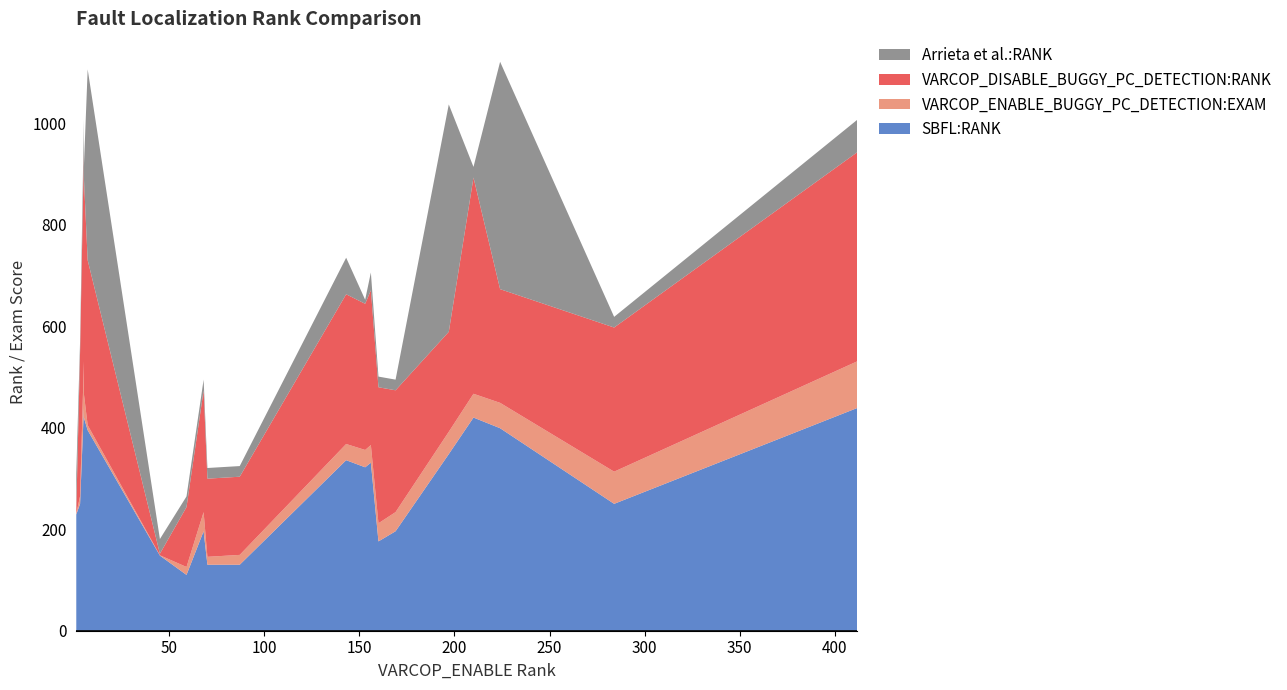

Reading left to right, list all the values displayed in this chart.

SBFL:RANK: 1=229.0	3=250.0	5=439.0	5=420.0	7=395.0	45=148.0	59=110.0	68=196.0	70=130.0	87=130.0	143=336.0	153=322.0	156=331.0	160=176.0	169=196.0	197=348.0	210=420.0	224=399.0	284=250.0	412=439.0
VARCOP_ENABLE_BUGGY_PC_DETECTION:EXAM: 1=1.6	3=15.2	5=92.0	5=46.9	7=10.0	45=0.7	59=15.6	68=37.7	70=15.6	87=19.4	143=31.9	153=34.2	156=34.8	160=35.7	169=37.7	197=44.0	210=46.9	224=50.0	284=63.4	412=92.0
VARCOP_DISABLE_BUGGY_PC_DETECTION:RANK: 1=7.0	3=284.0	5=412.0	5=426.0	7=325.0	45=3.0	59=118.0	68=240.0	70=154.0	87=154.0	143=295.0	153=288.0	156=305.0	160=268.0	169=240.0	197=197.0	210=426.0	224=224.0	284=284.0	412=412.0
Arrieta et al.:RANK: 1=72.0	3=21.0	5=64.0	5=21.0	7=376.0	45=29.0	59=21.0	68=21.0	70=21.0	87=21.0	143=72.0	153=8.0	156=35.0	160=21.0	169=21.0	197=448.0	210=21.0	224=448.0	284=21.0	412=64.0